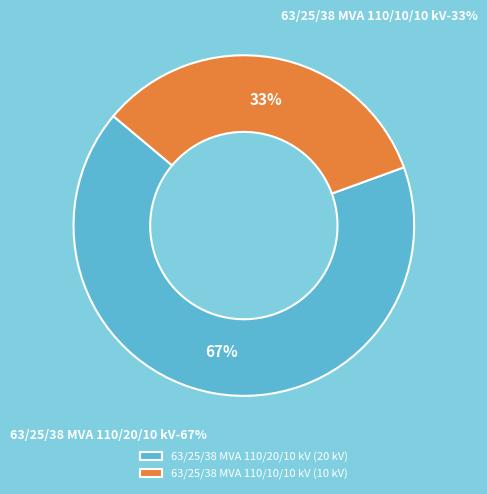

How many slices are in this pie chart?

2